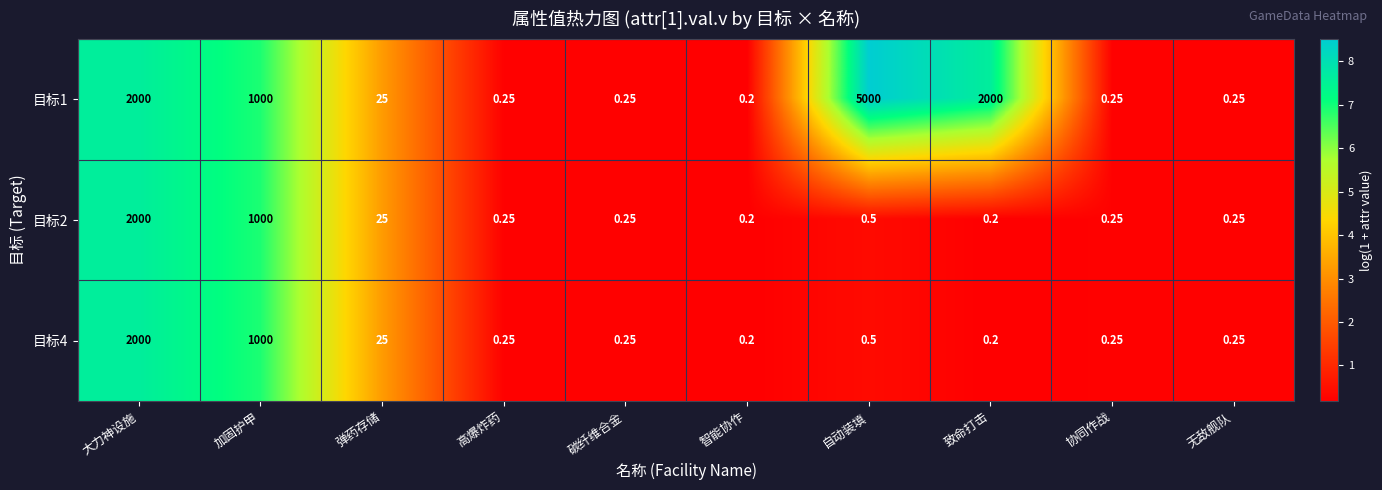

Which label corresponds to the largest value in the chart?

自动装填